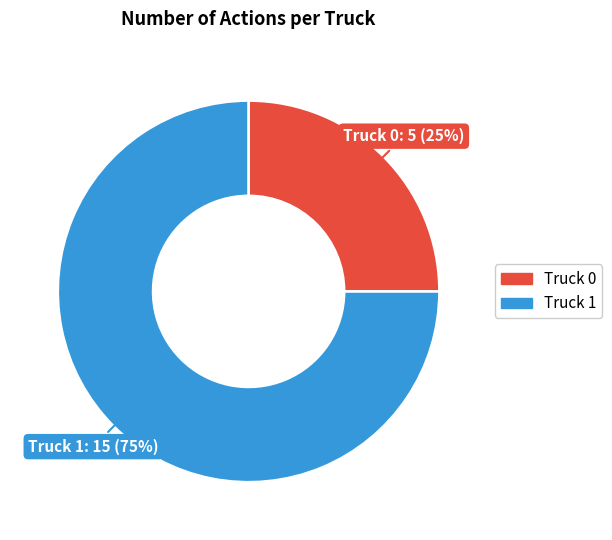

How many slices are in this pie chart?

2